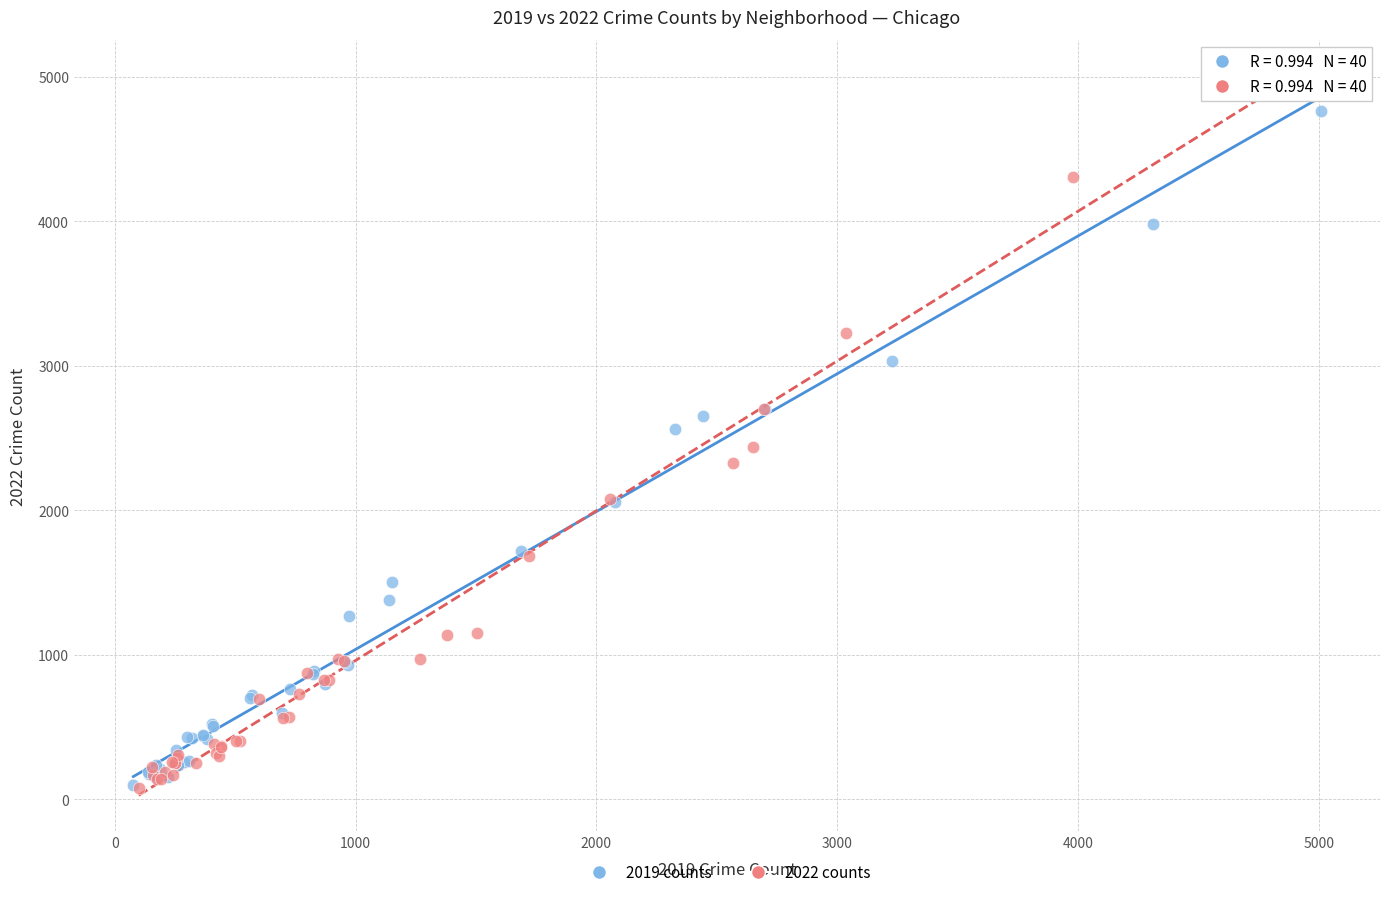

Which series contains the highest Y value?

2022 counts